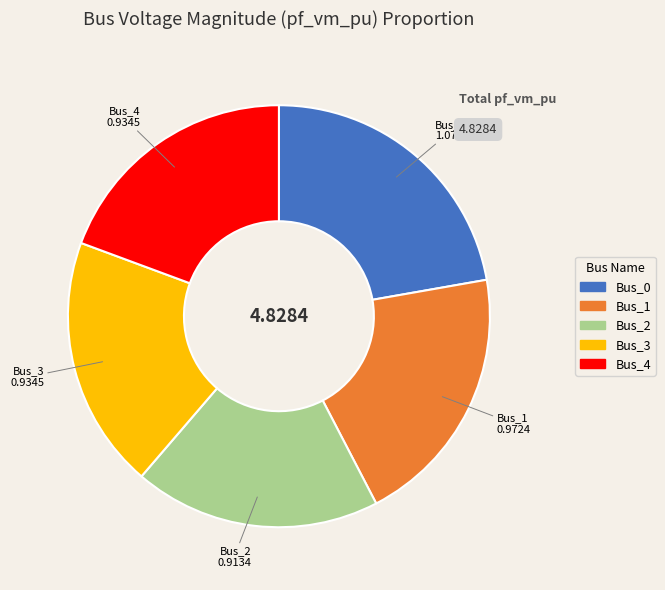

Do Bus_2 and Bus_4 together represent more than half of the pie?

No